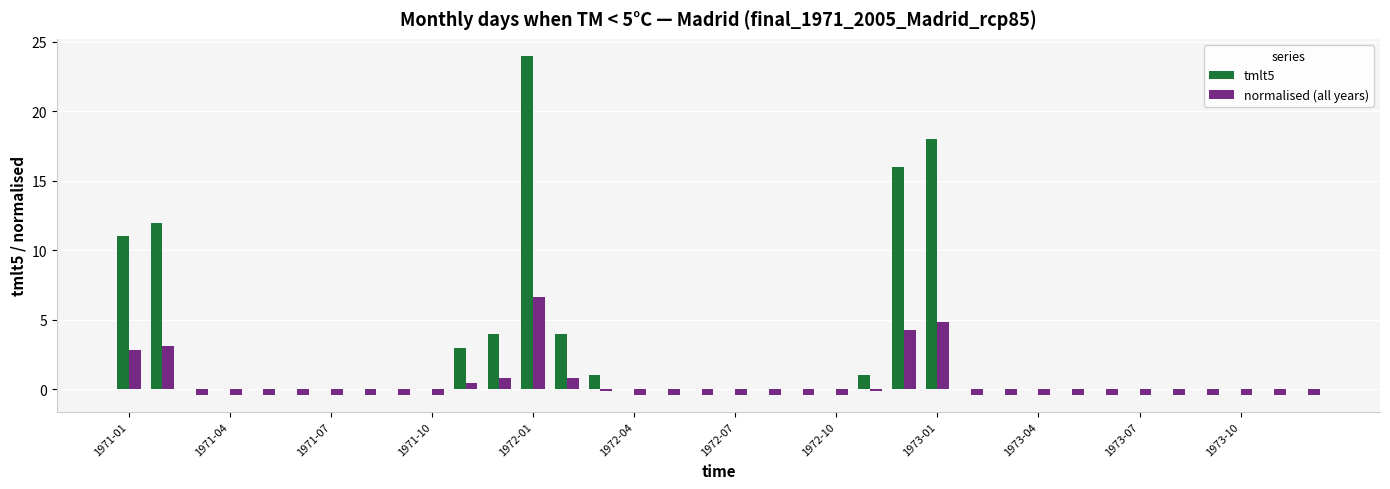

How many groups of bars are there?

36